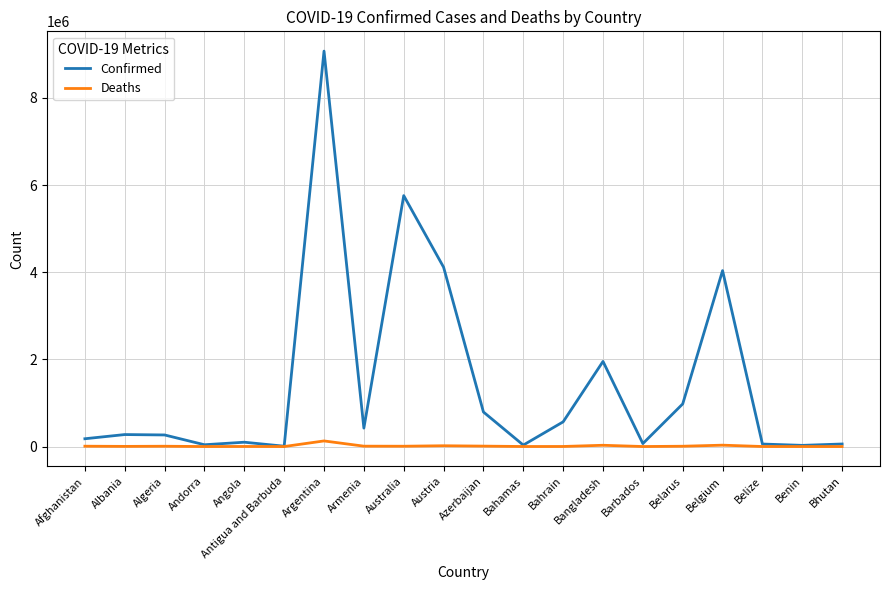

What is the lowest value of the Deaths series?

20